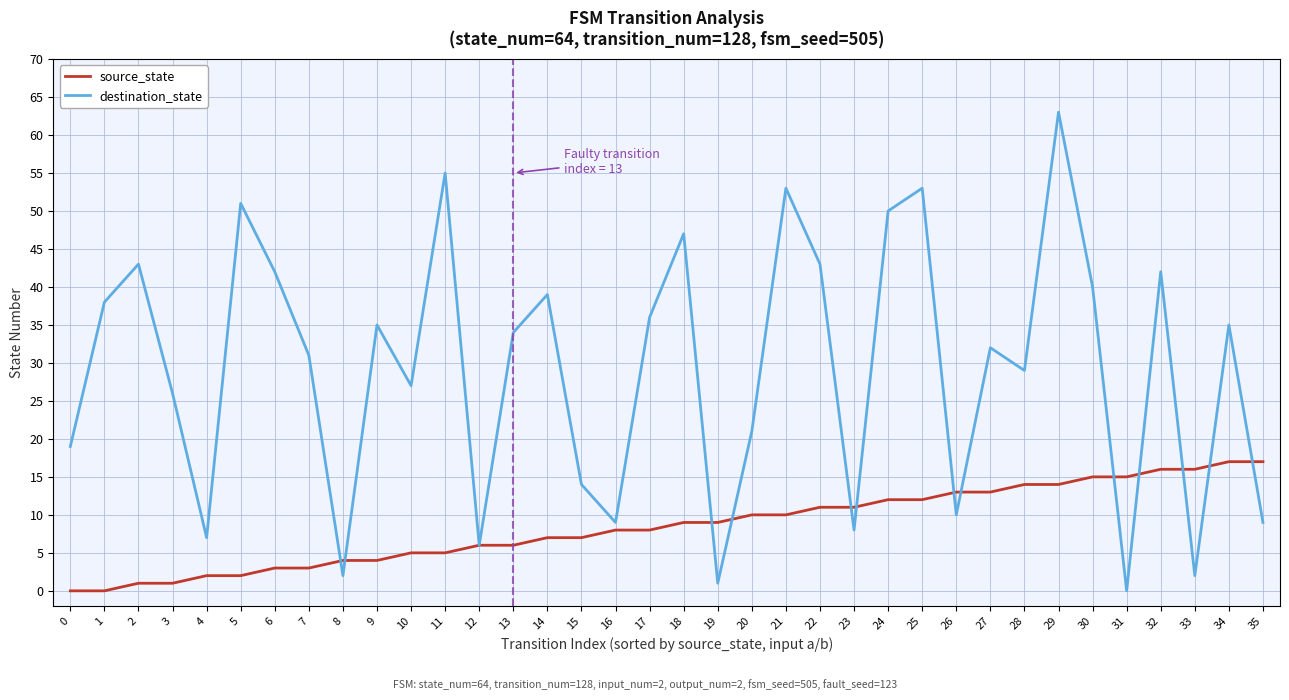

Which series changed the most between 0 and 3?

destination_state